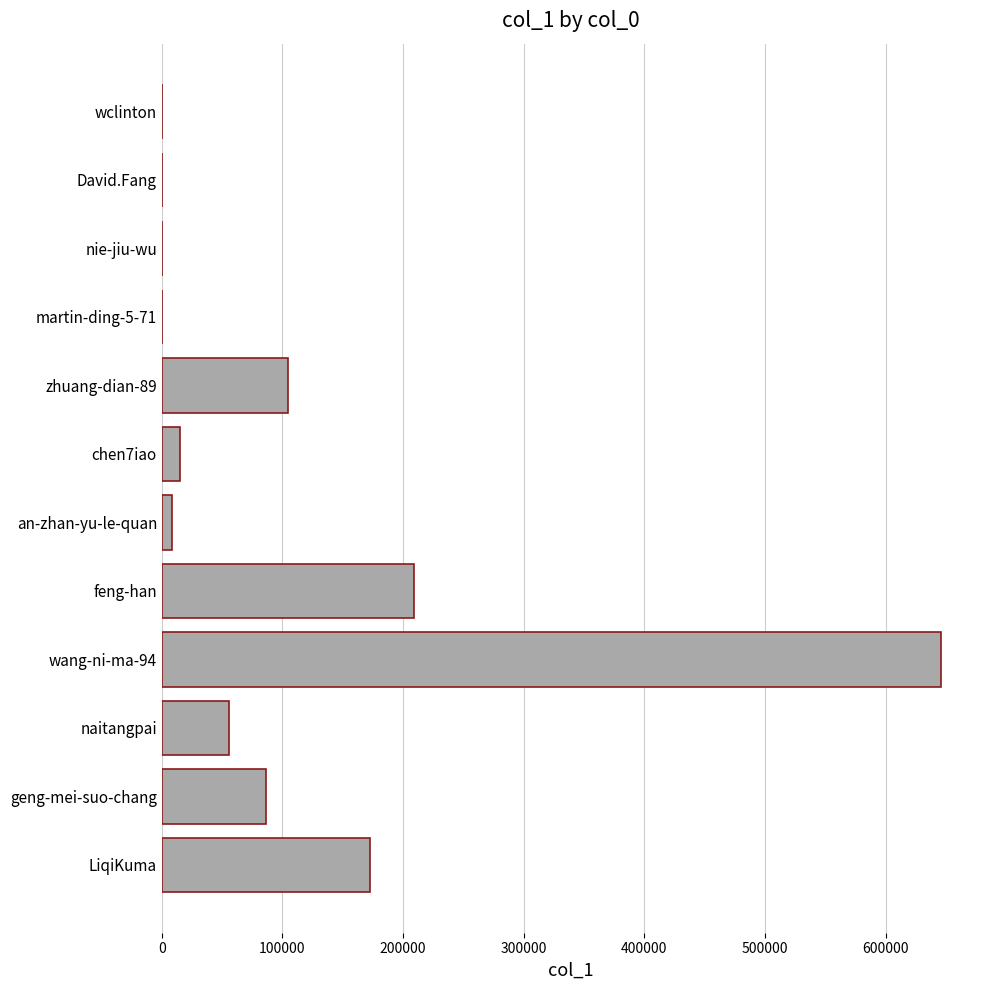

Which label corresponds to the largest value in the chart?

wang-ni-ma-94